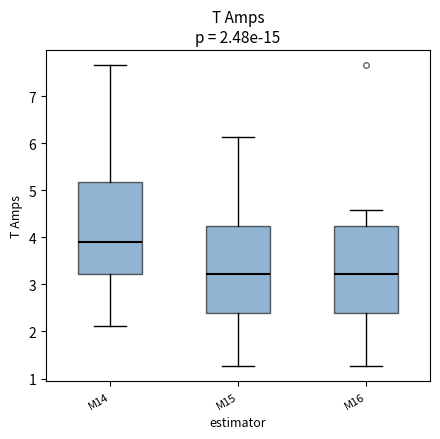

Which box's median line is the highest?

M14